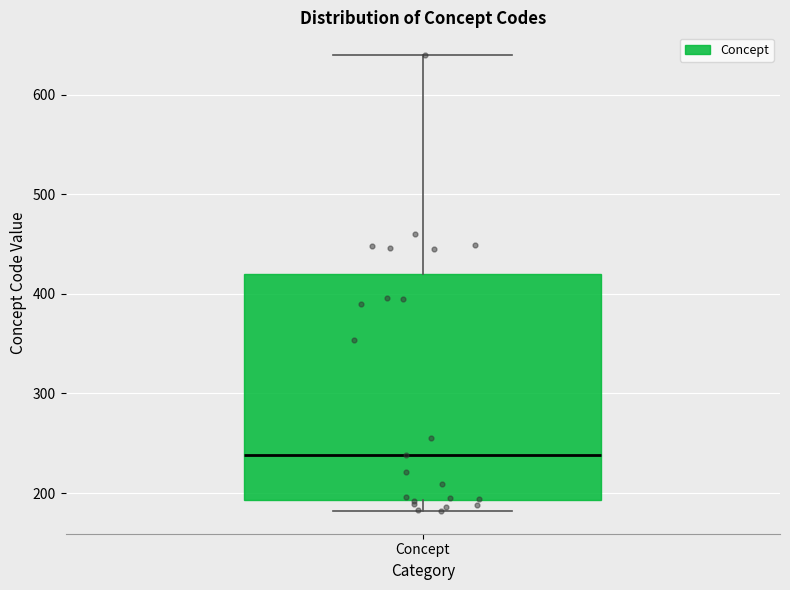

Read this box plot against the y-axis: the position of the median line, the range covered by the box, and the ends of both whiskers. The values are not printed on the chart, so give them approximately, as read against the axis.

median 240, box 190 to 420, whiskers 180 to 640